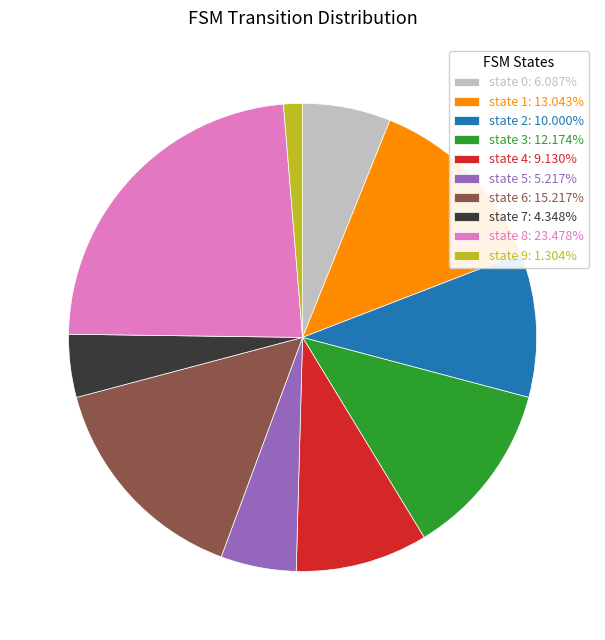

Is there any slice that represents more than half of the pie?

No